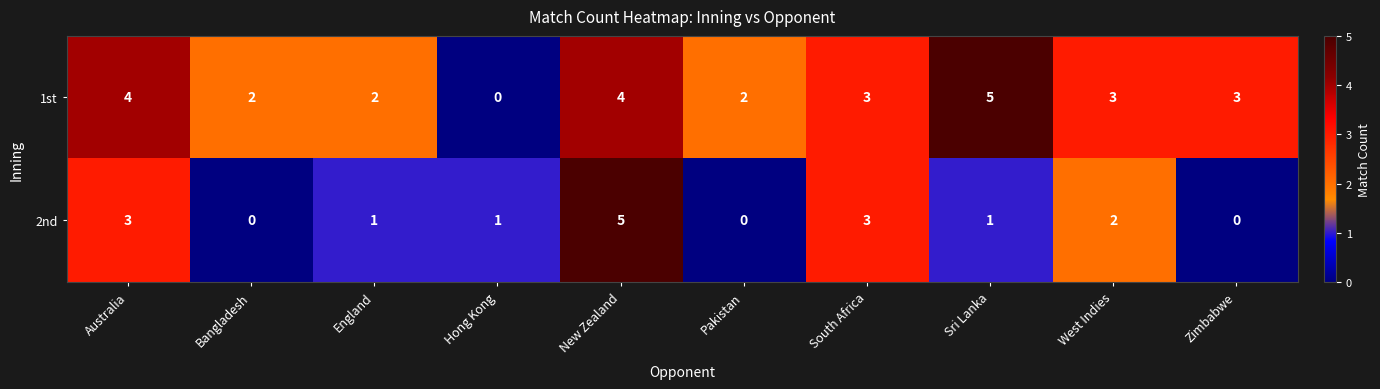

Reading left to right, what are all the values shown in this chart?

1st: Australia=4	Bangladesh=2	England=2	Hong Kong=0	New Zealand=4	Pakistan=2	South Africa=3	Sri Lanka=5	West Indies=3	Zimbabwe=3
2nd: Australia=3	Bangladesh=0	England=1	Hong Kong=1	New Zealand=5	Pakistan=0	South Africa=3	Sri Lanka=1	West Indies=2	Zimbabwe=0